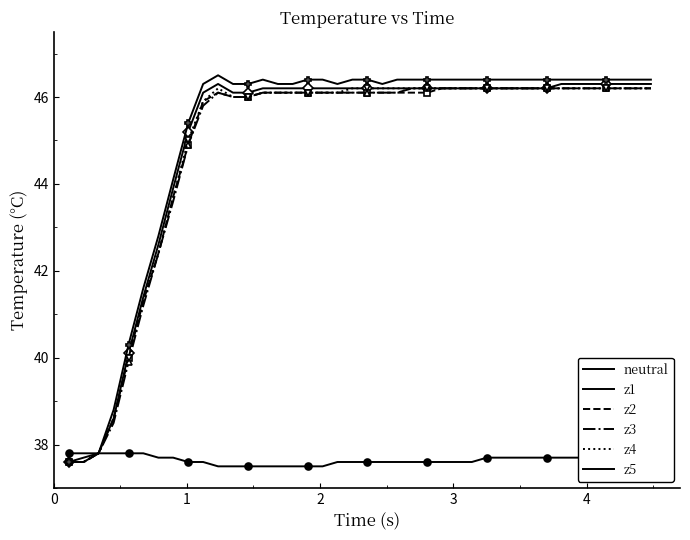

Which series has the largest total across all categories?

z5